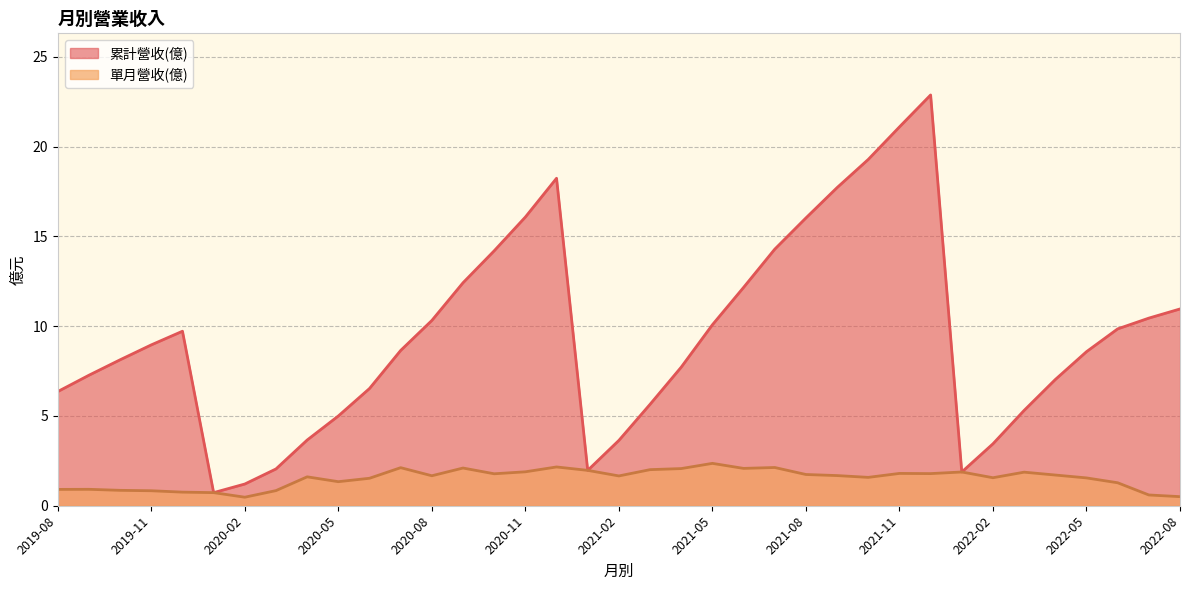

True or false: 累計營收(億) and 單月營收(億) intersect in this chart.

False